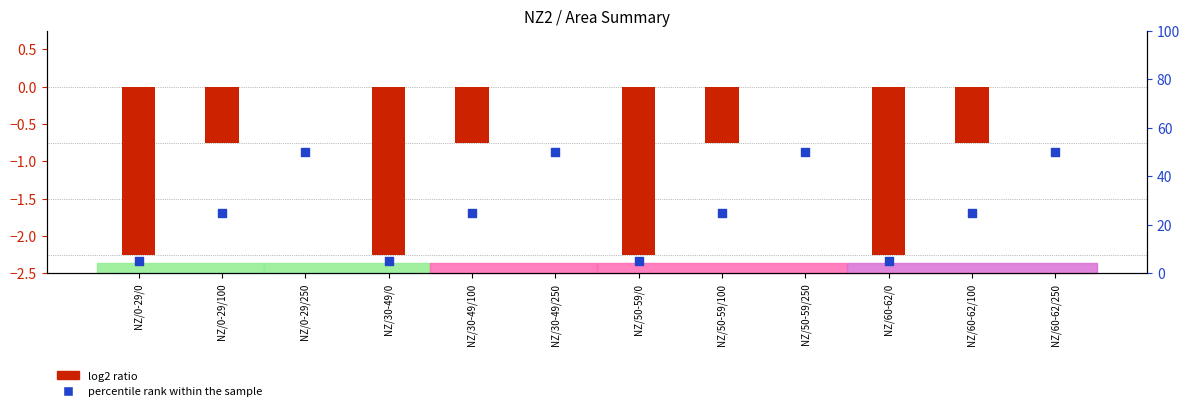

Approximately how many times larger is the value at NZ/30-49/250 compared to NZ/0-29/0?

10.0